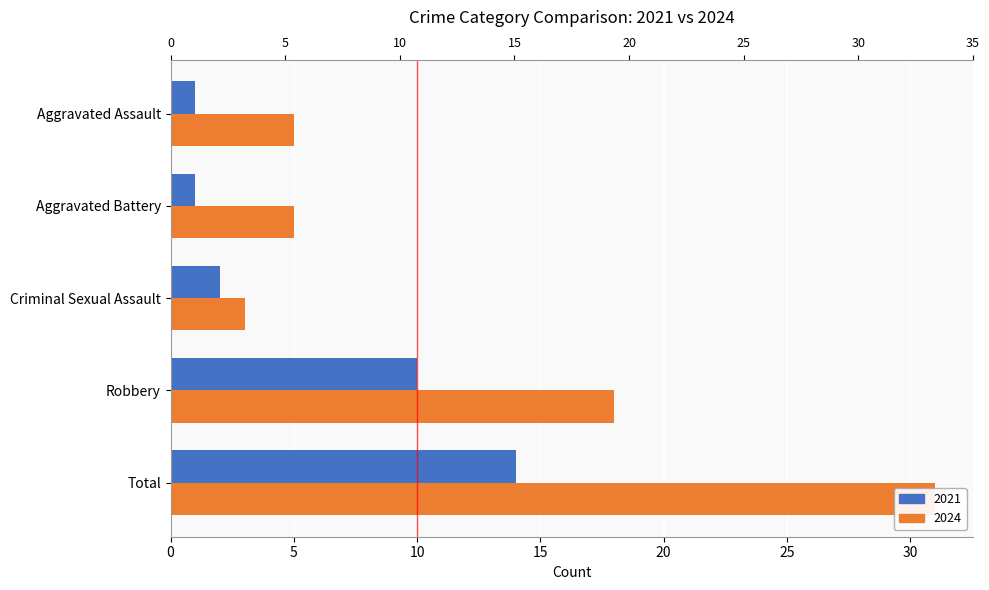

Between Aggravated Battery and Robbery, which is larger?

Robbery